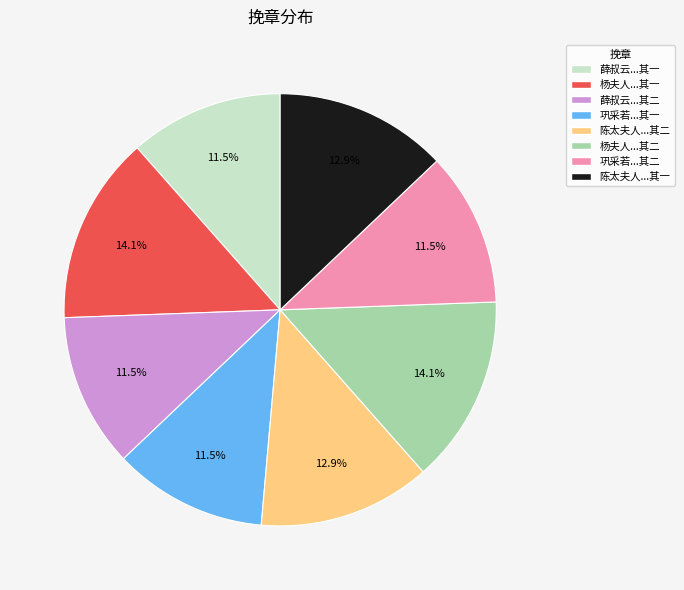

Is there any slice that represents more than half of the pie?

No